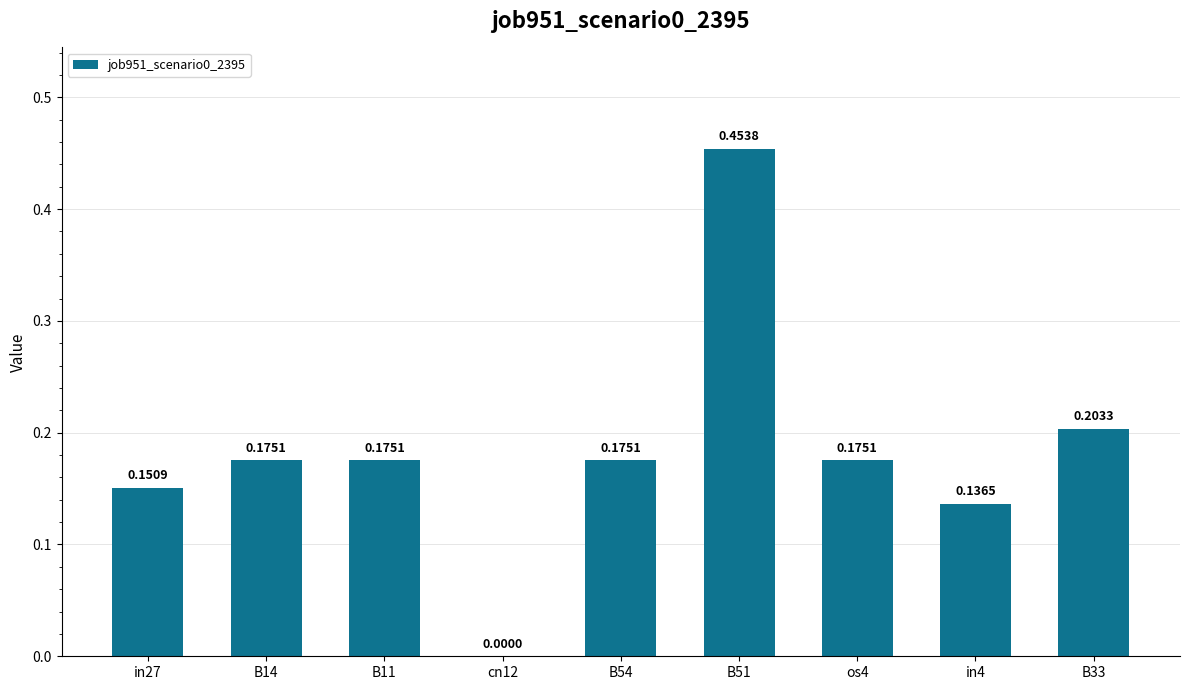

What is the change in value from in4 to B33?

+0.1